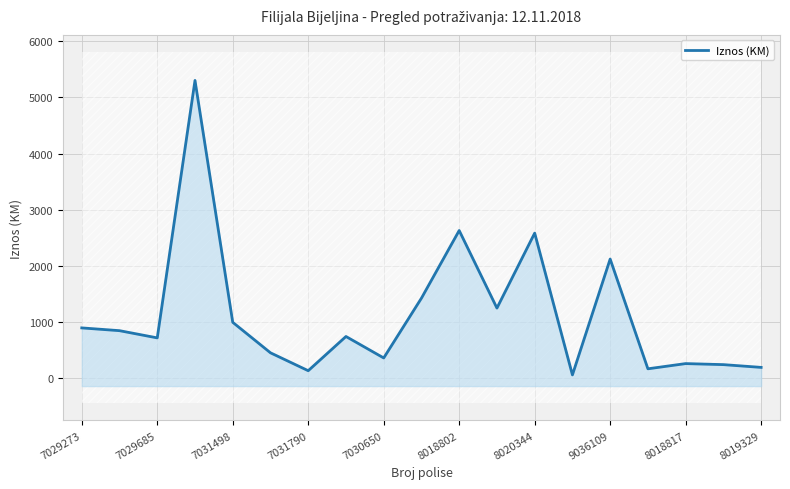

Is it true that the value at 8018802 is 1004.5?

False